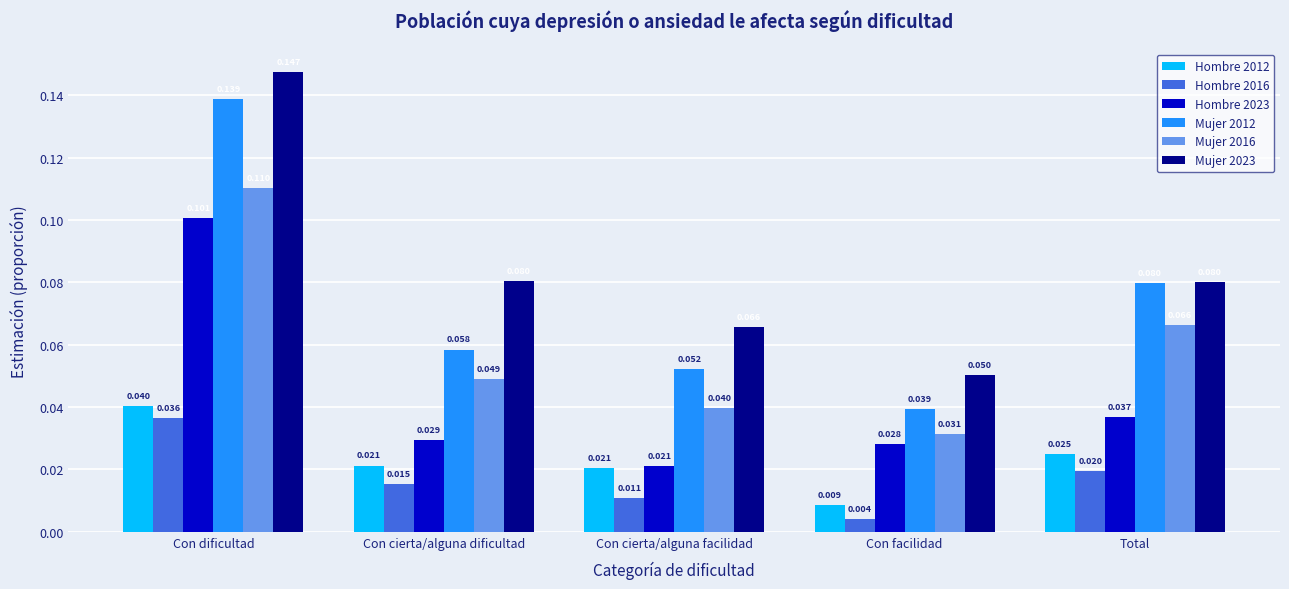

How many groups of bars are there?

5